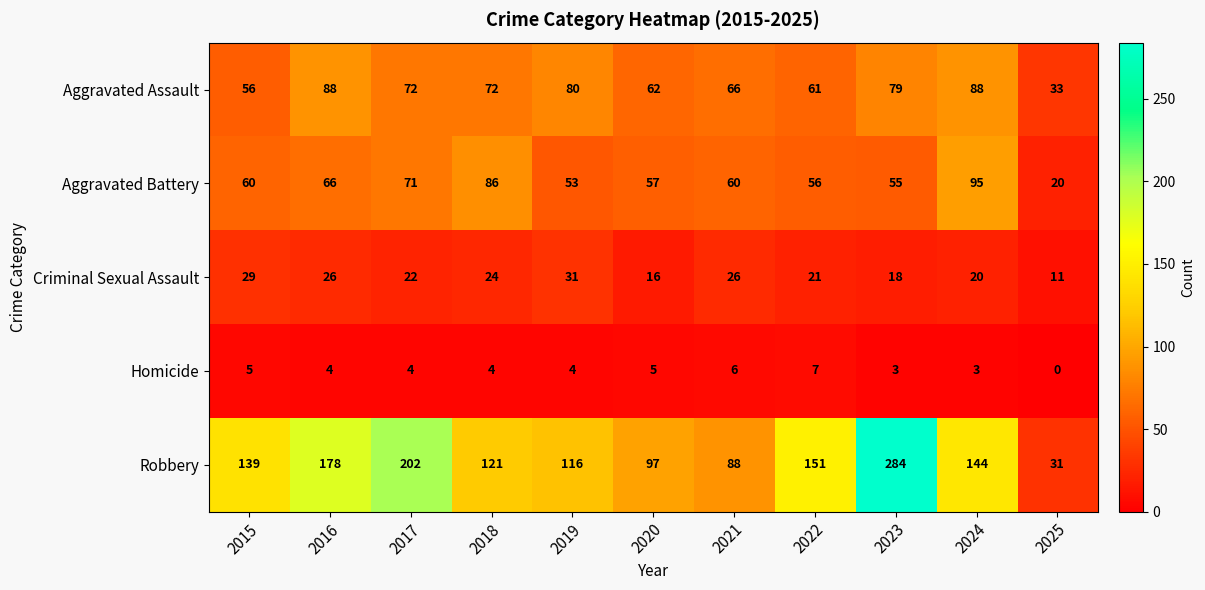

What is the maximum value for Robbery?

284